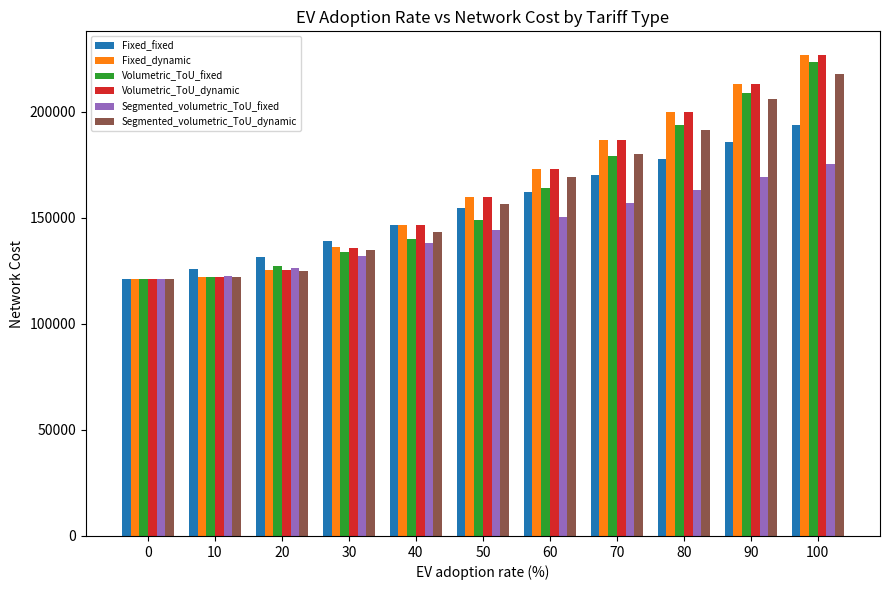

What is the value of the Volumetric_ToU_fixed bar at the 2nd from the left?

121944.1